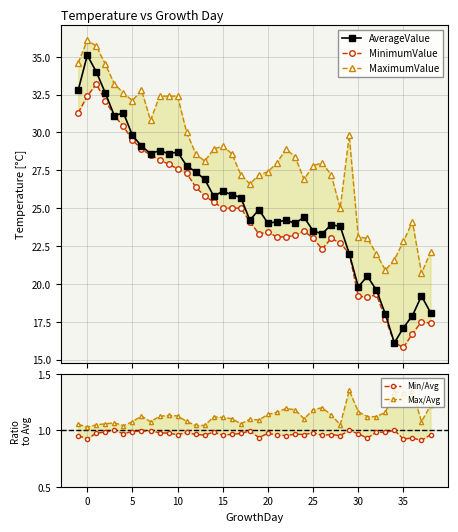

At how many categories does at least one series exceed 6?

40